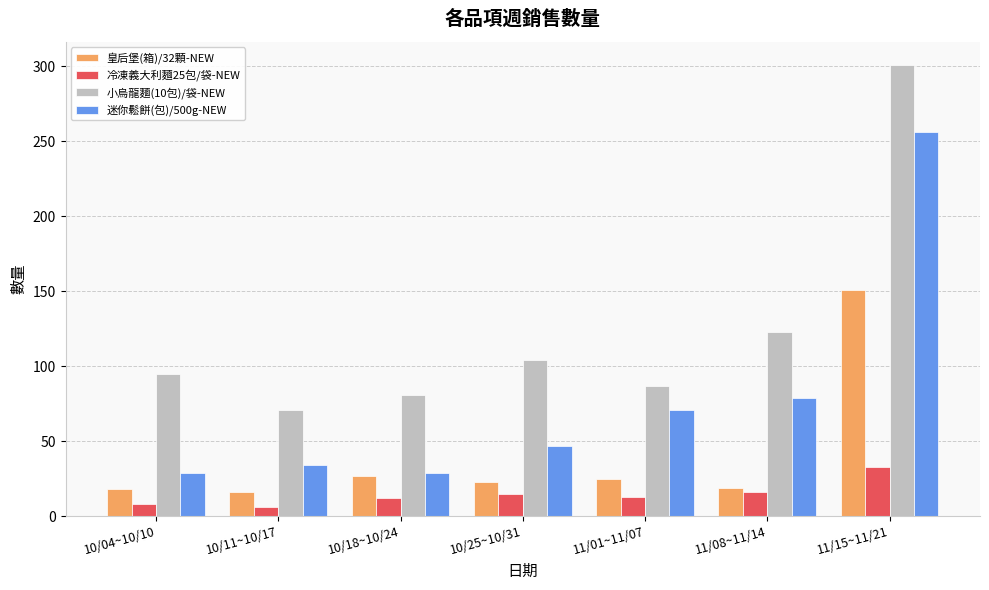

What are all the series names shown in the legend?

皇后堡(箱)/32顆-NEW, 冷凍義大利麵25包/袋-NEW, 小烏龍麵(10包)/袋-NEW, 迷你鬆餅(包)/500g-NEW